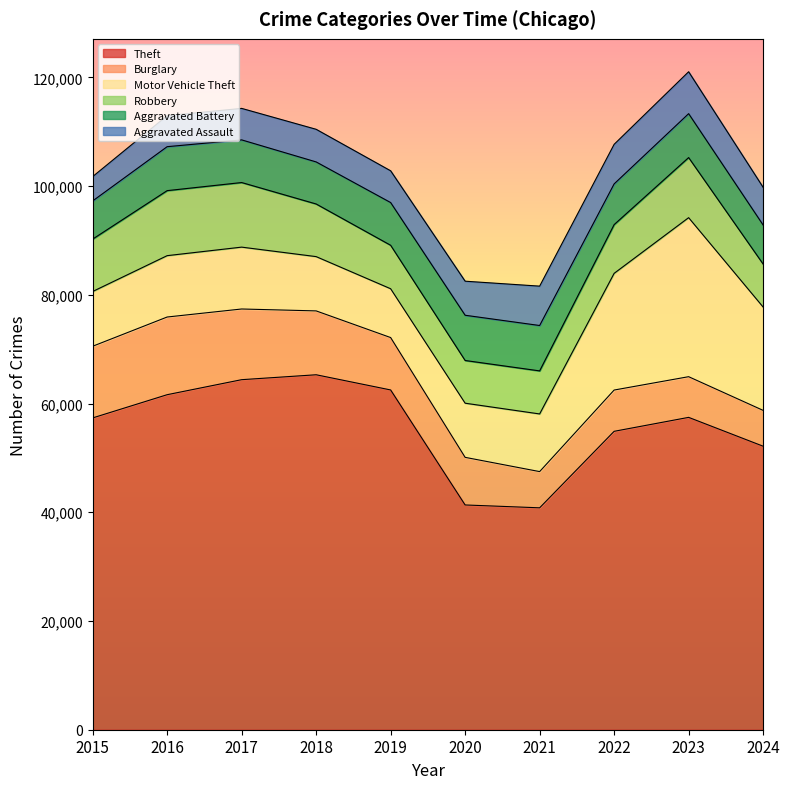

At how many categories does at least one series exceed 64067?

2